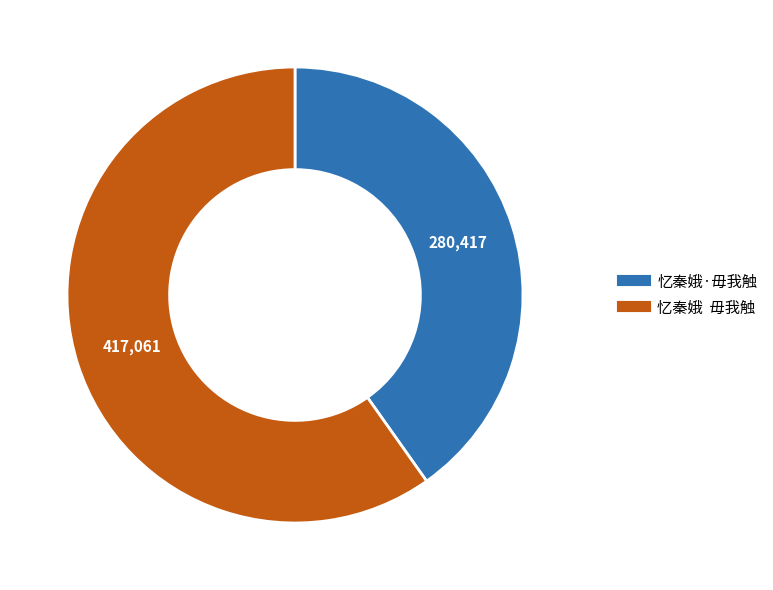

Does 忆秦娥·毋我触 represent more than half of the total?

No